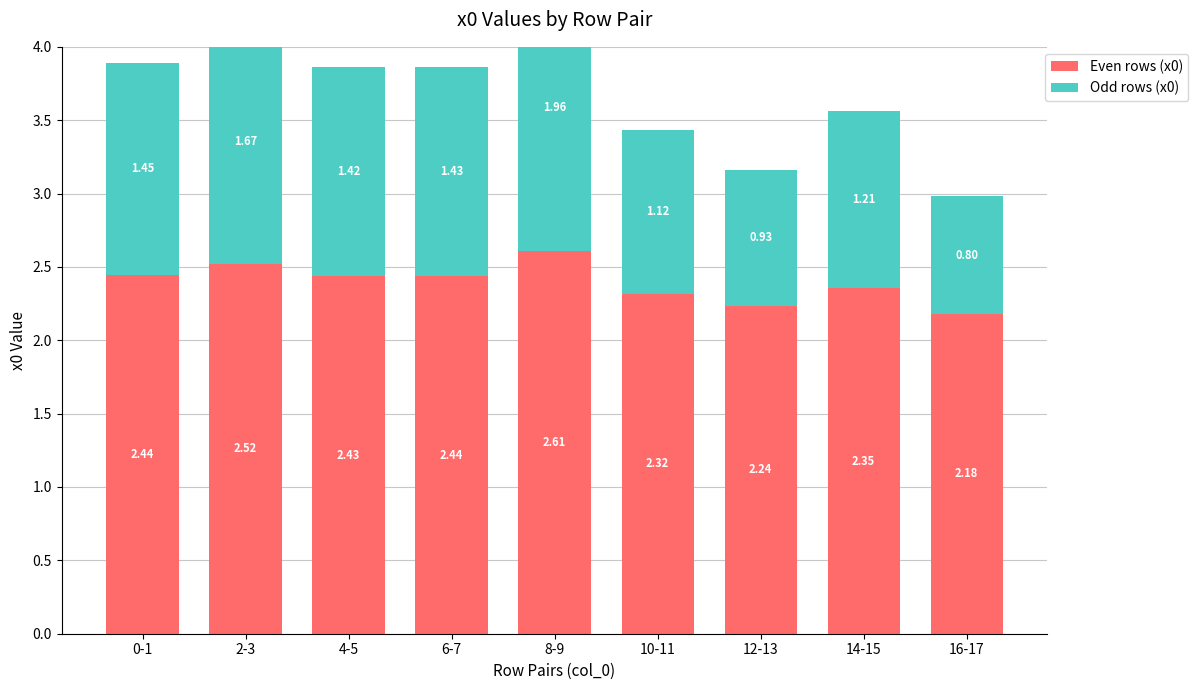

At how many categories does at least one series exceed 0?

9